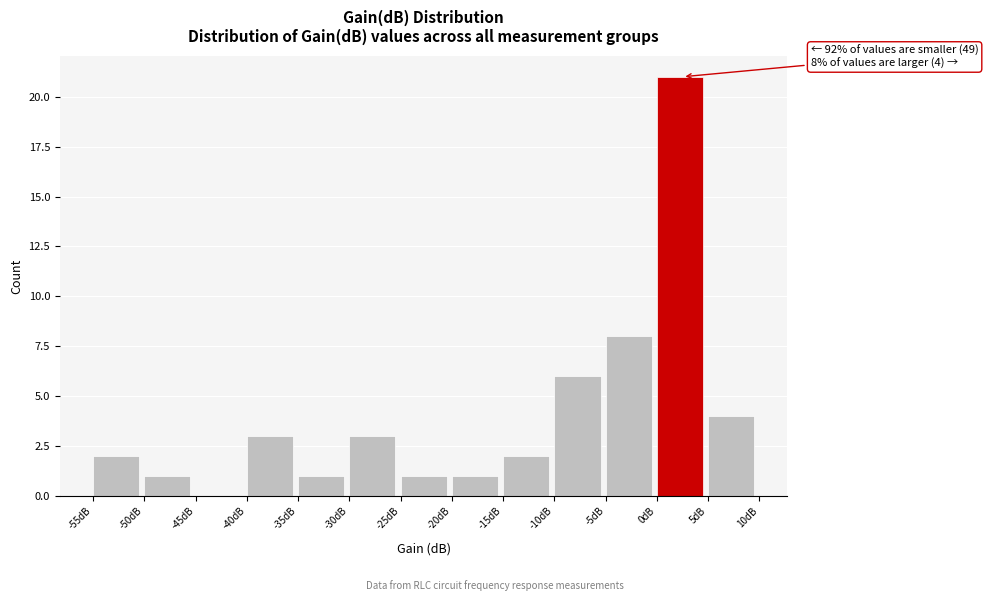

Which range on the x-axis has the tallest bar?

0 to 5